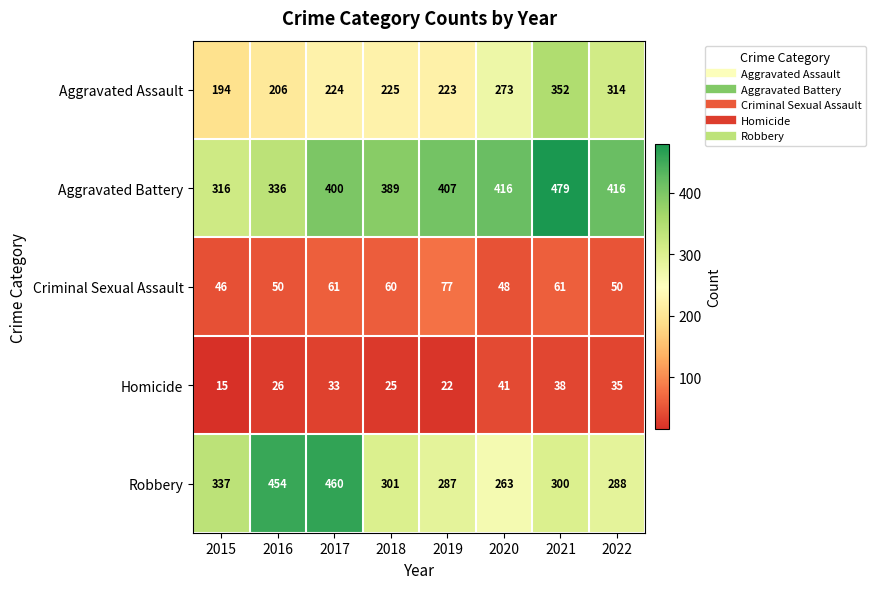

Where is Homicide nearest to the value 28?

2016